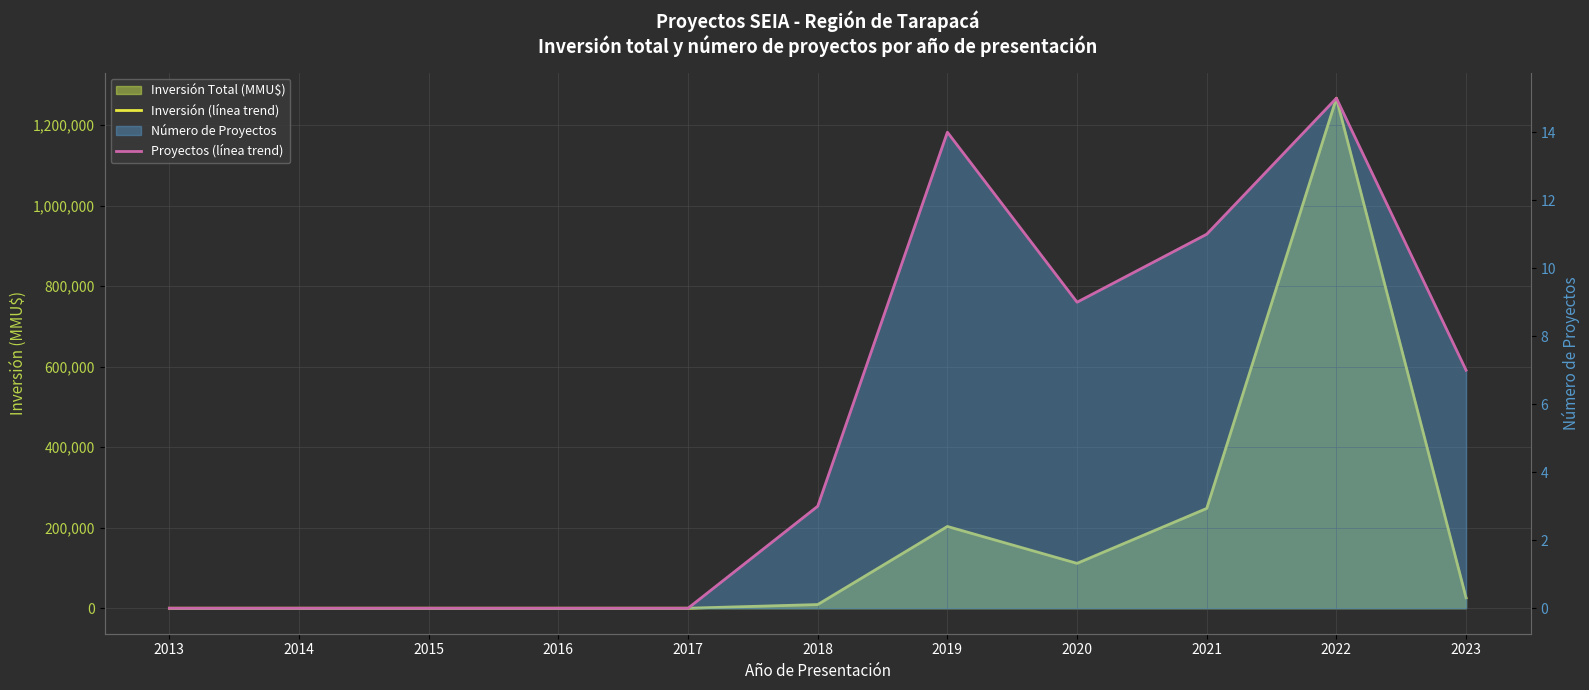

How many interior local valleys does the Inversión (línea trend) series have?

1